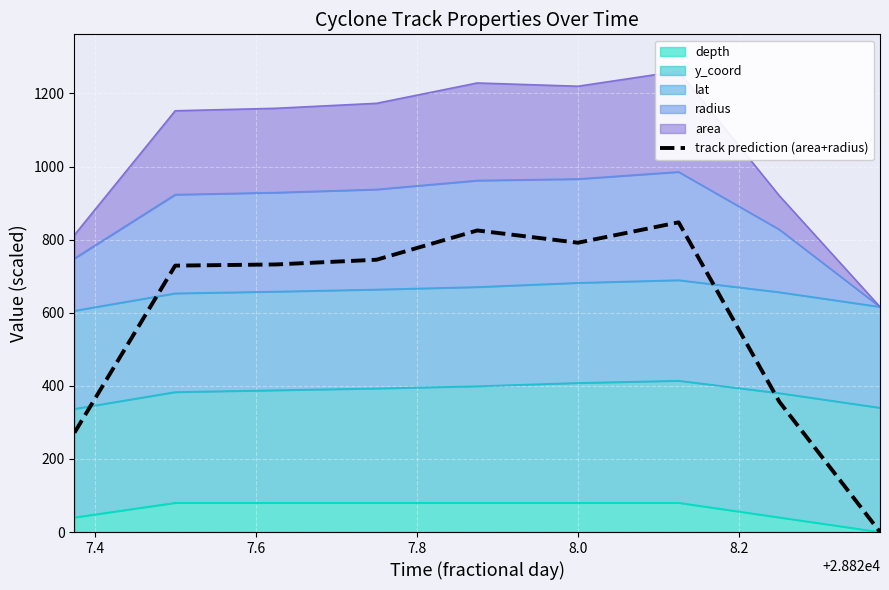

The chart shows a value of 1160.0 at 8.0. True or false?

False